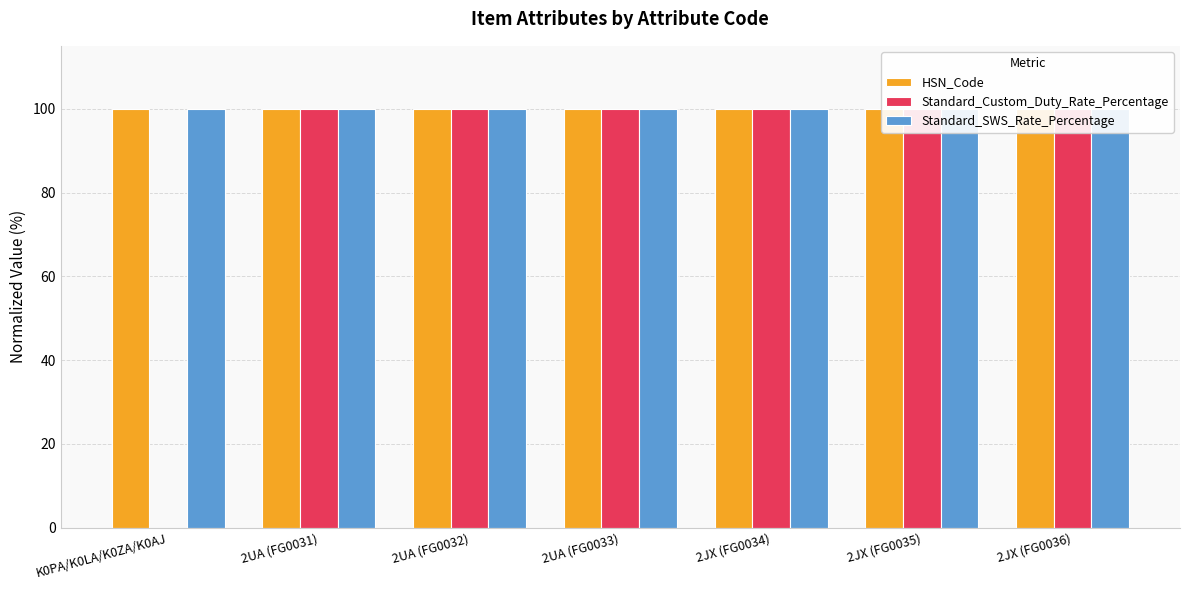

Reading left to right, transcribe all the data shown in this chart.

HSN_Code: K0PA/K0LA/K0ZA/K0AJ=100.0	2UA (FG0031)=100.0	2UA (FG0032)=100.0	2UA (FG0033)=100.0	2JX (FG0034)=100.0	2JX (FG0035)=100.0	2JX (FG0036)=100.0
Standard_Custom_Duty_Rate_Percentage: K0PA/K0LA/K0ZA/K0AJ=0.0	2UA (FG0031)=100.0	2UA (FG0032)=100.0	2UA (FG0033)=100.0	2JX (FG0034)=100.0	2JX (FG0035)=100.0	2JX (FG0036)=100.0
Standard_SWS_Rate_Percentage: K0PA/K0LA/K0ZA/K0AJ=100.0	2UA (FG0031)=100.0	2UA (FG0032)=100.0	2UA (FG0033)=100.0	2JX (FG0034)=100.0	2JX (FG0035)=100.0	2JX (FG0036)=100.0